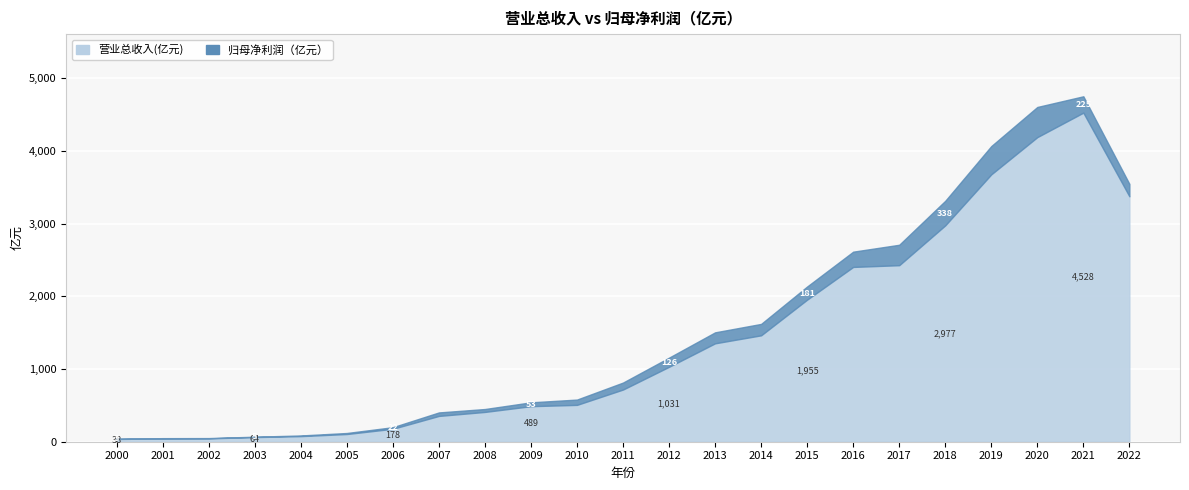

How many values in the 归母净利润（亿元） series are below 96?

11